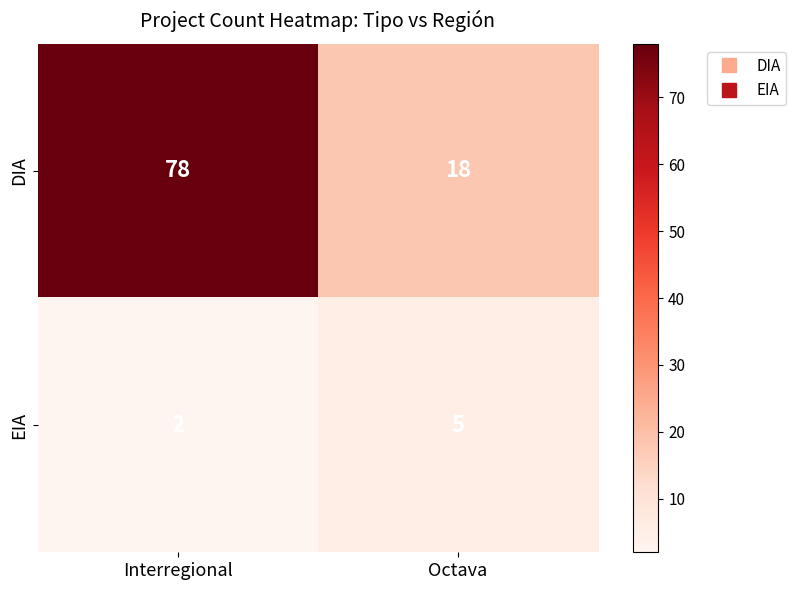

List the series in order of their overall mean, lowest first.

EIA, DIA